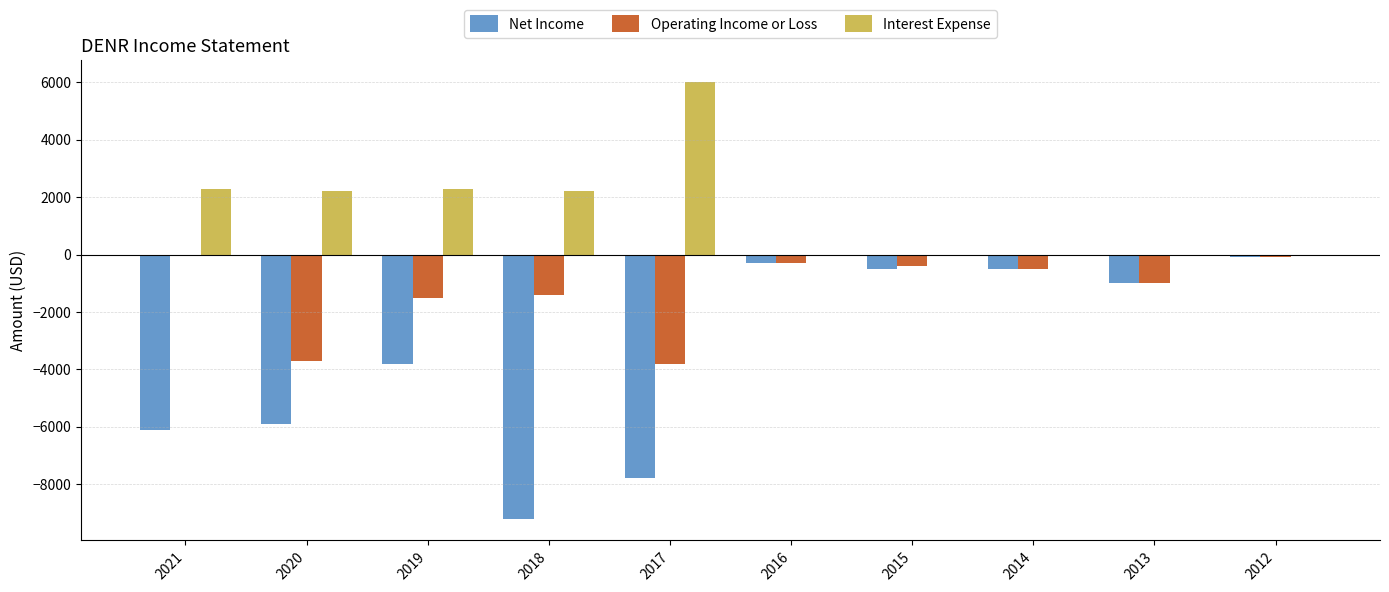

The value of Net Income at 2019 is -3800. True or false?

True